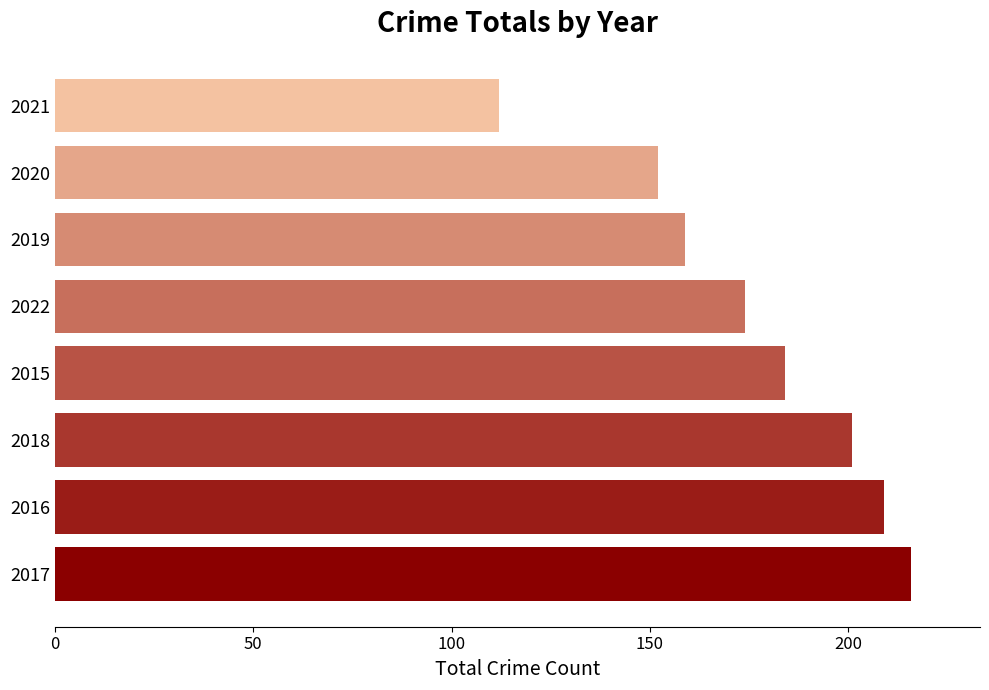

What is the smallest value displayed?

112